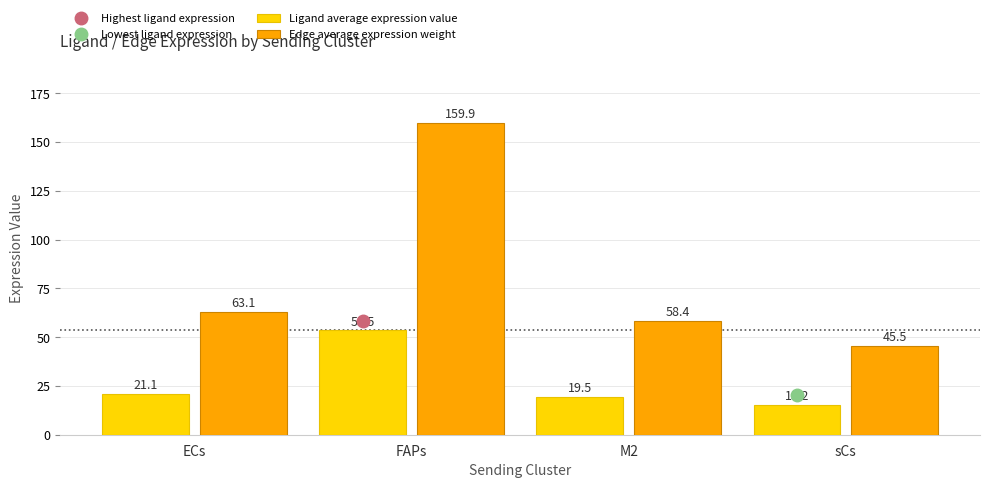

Reading left to right, transcribe all the data shown in this chart.

Ligand average expression value: 21.1	53.5	19.5	15.2
Edge average expression weight: 63.1	159.9	58.4	45.5